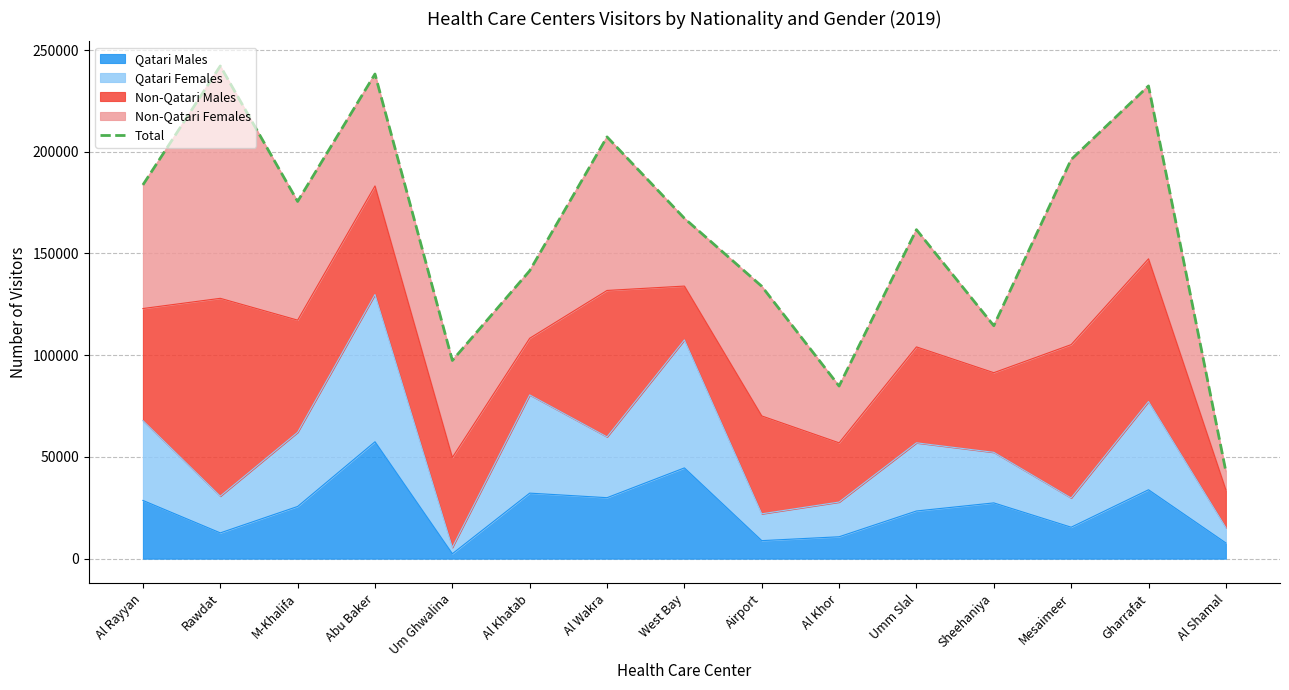

How many categories are shown in the chart?

15